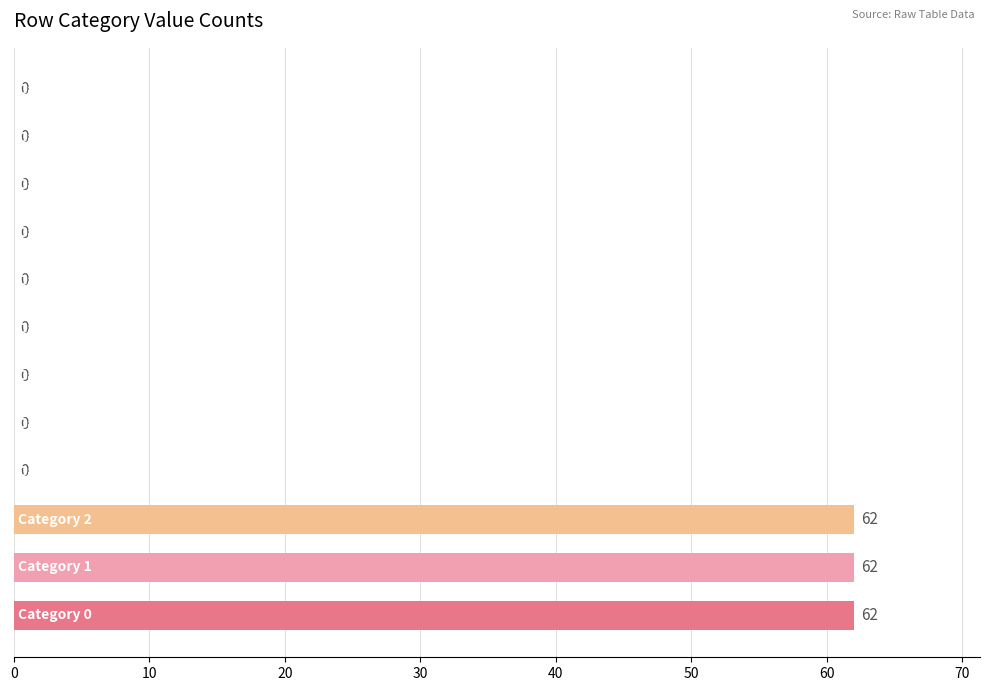

How many values are between 0 and 62?

12